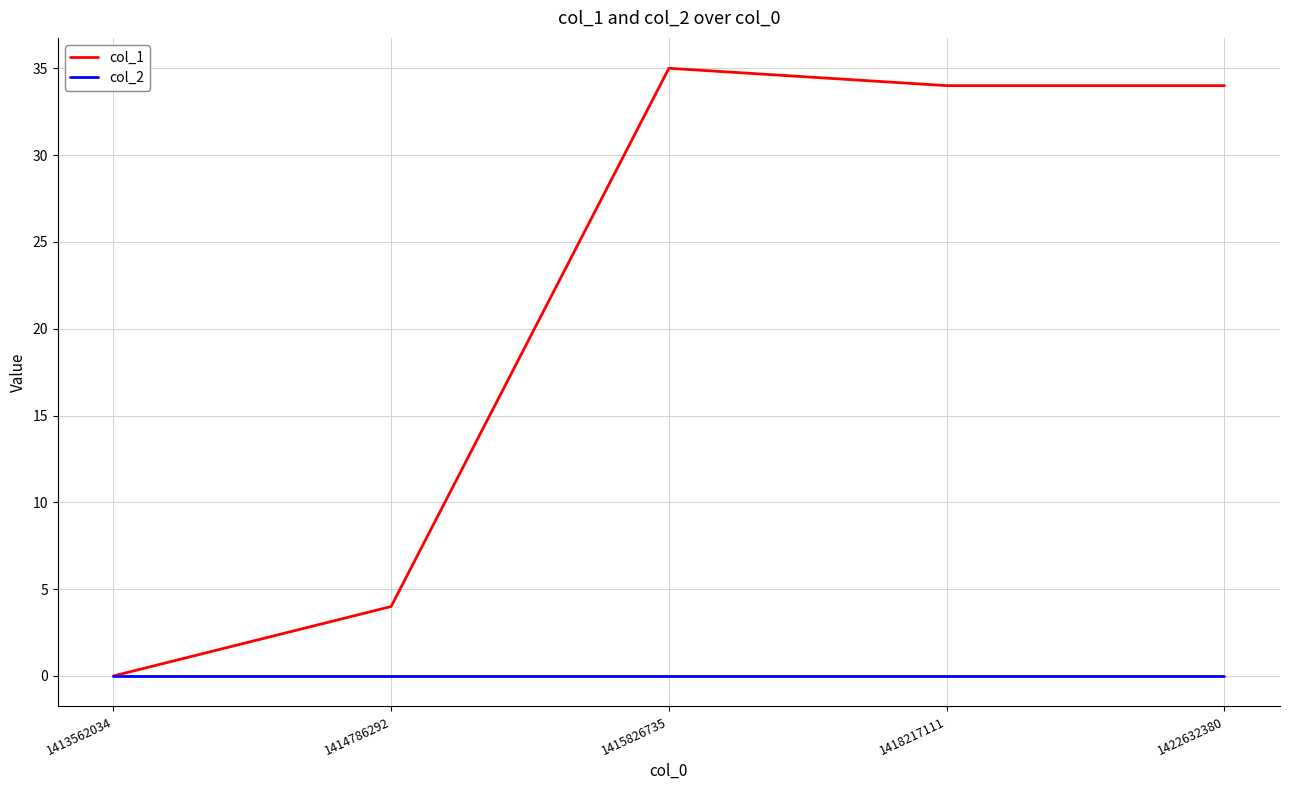

What is the greatest value displayed?

35